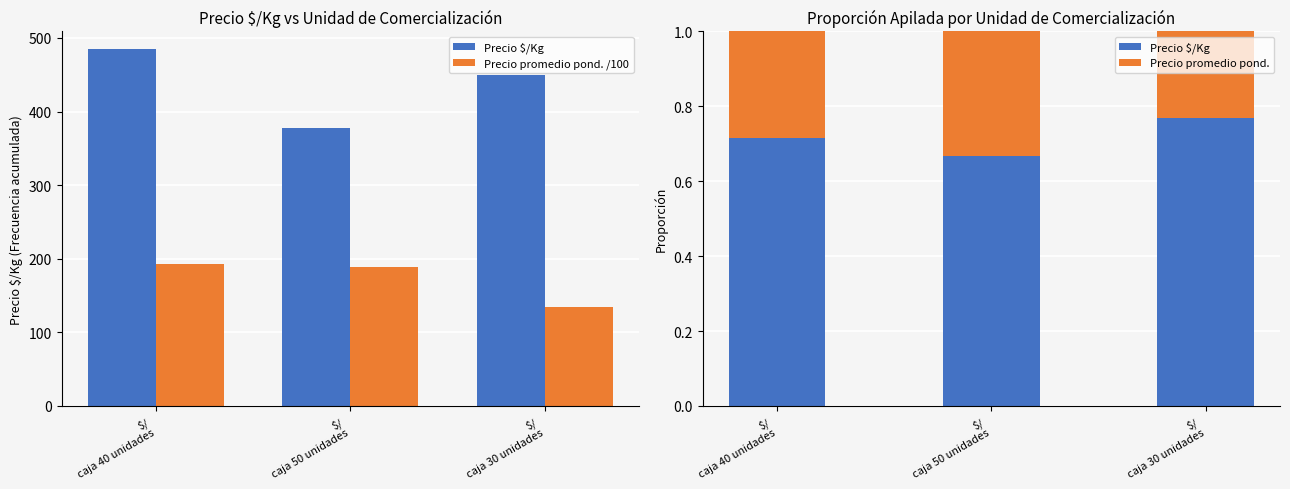

True or false: Precio promedio pond. /100 has a value of 135.0 at $/
caja 30 unidades.

True